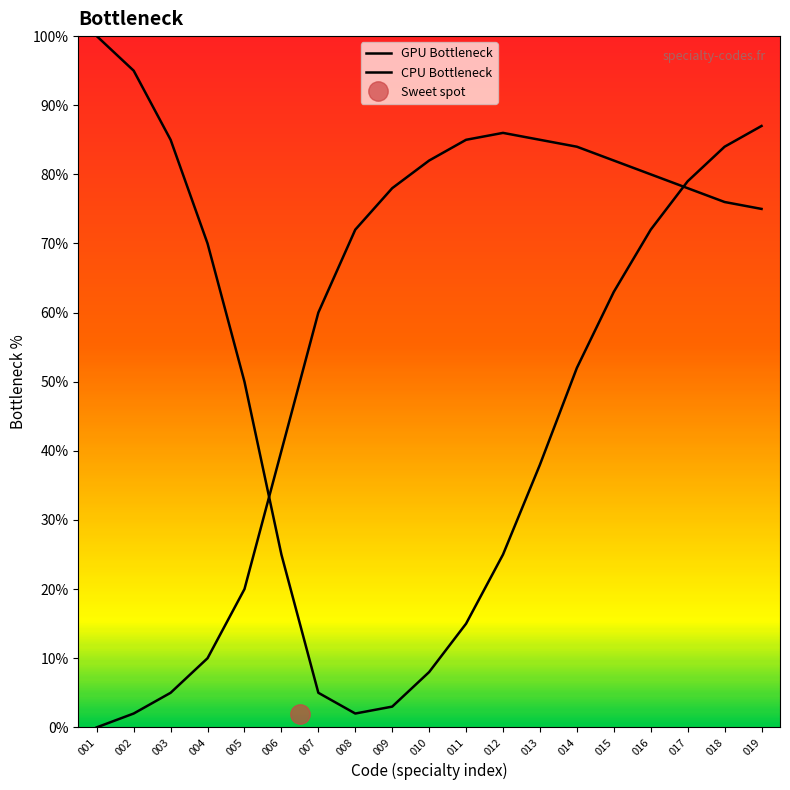

What is the average value of the GPU Bottleneck series?

50